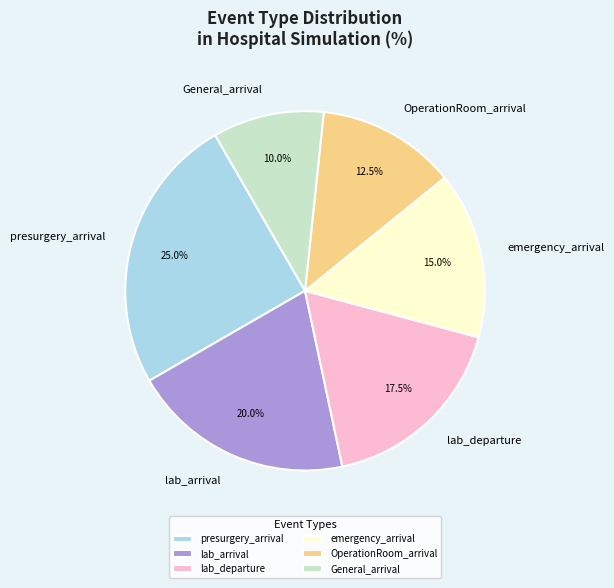

To the nearest percent, what is the difference between the largest and smallest slice percentages?

15%